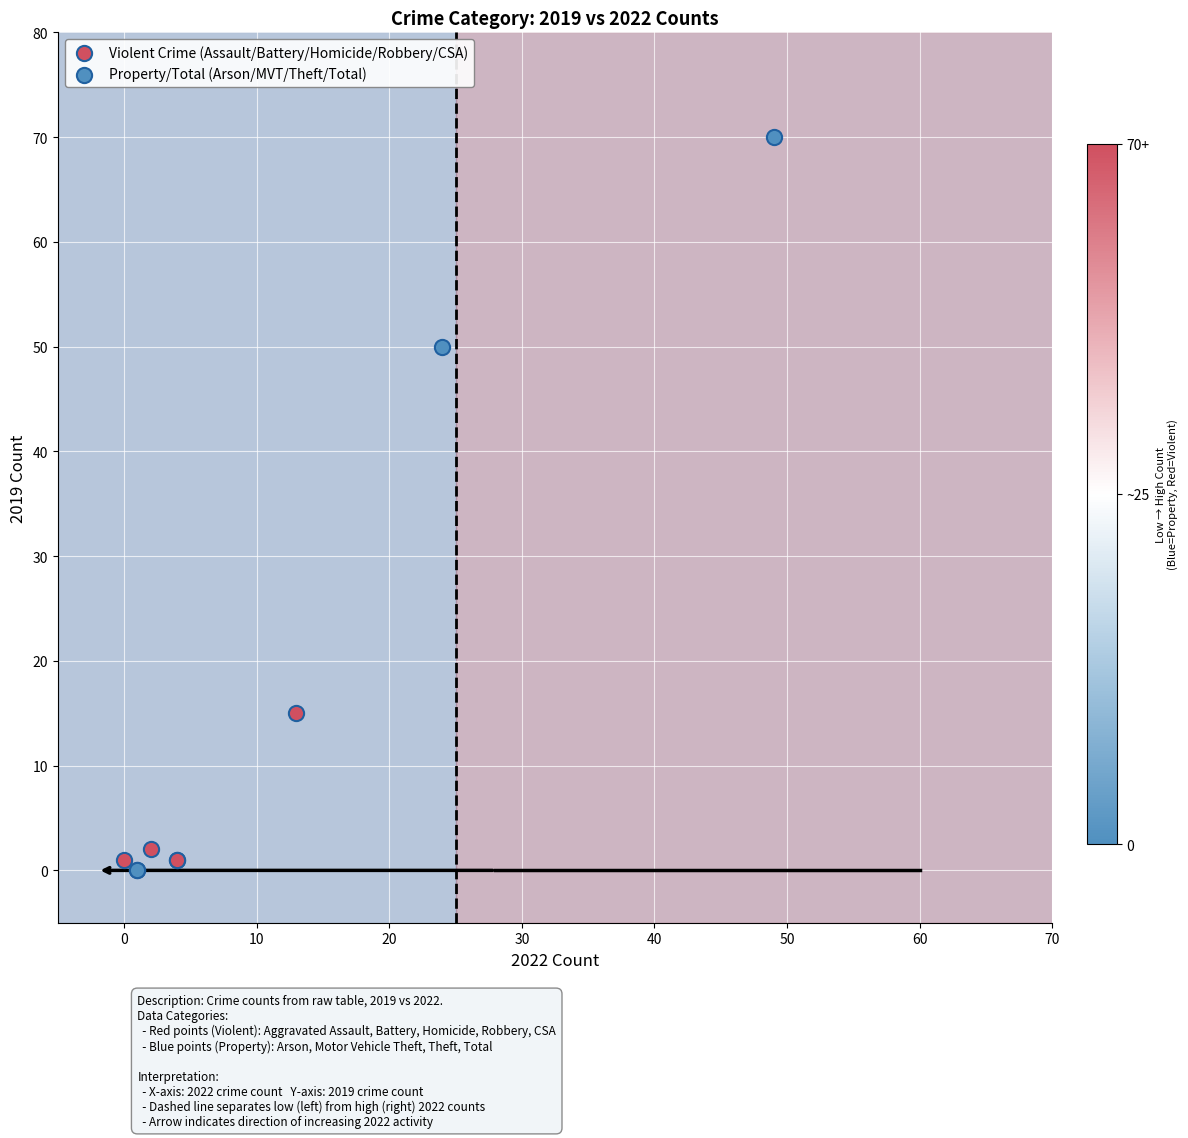

Which series has the widest spread of Y values?

Property/Total (Arson/MVT/Theft/Total)